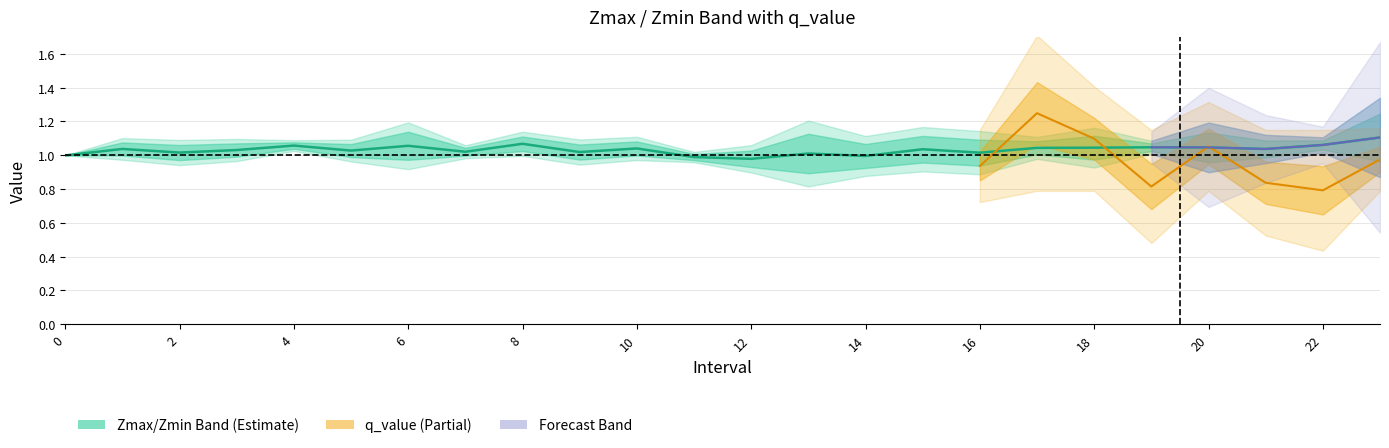

Between 12 and 17, which series saw the biggest shift?

q_value